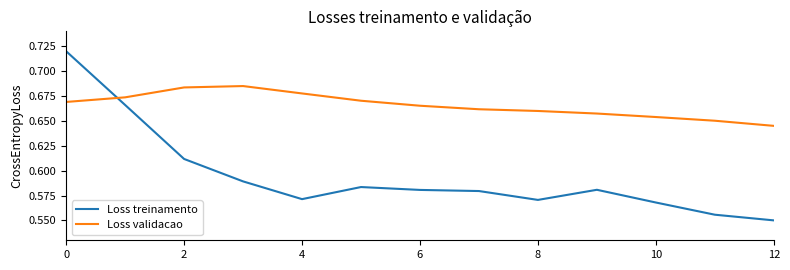

List the series in order of their peak value, lowest first.

Loss validacao, Loss treinamento